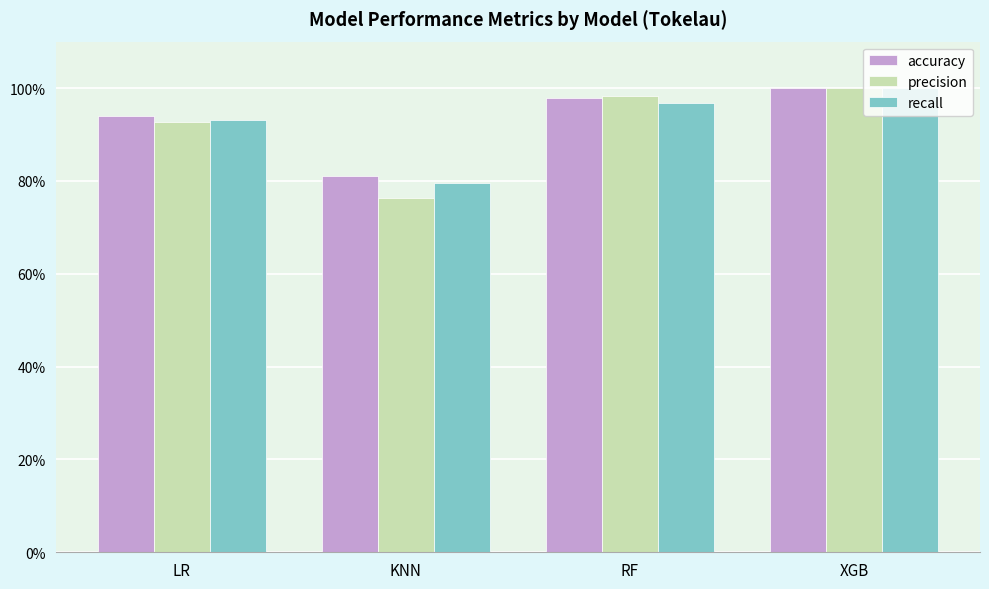

Does the chart contain any negative values?

No